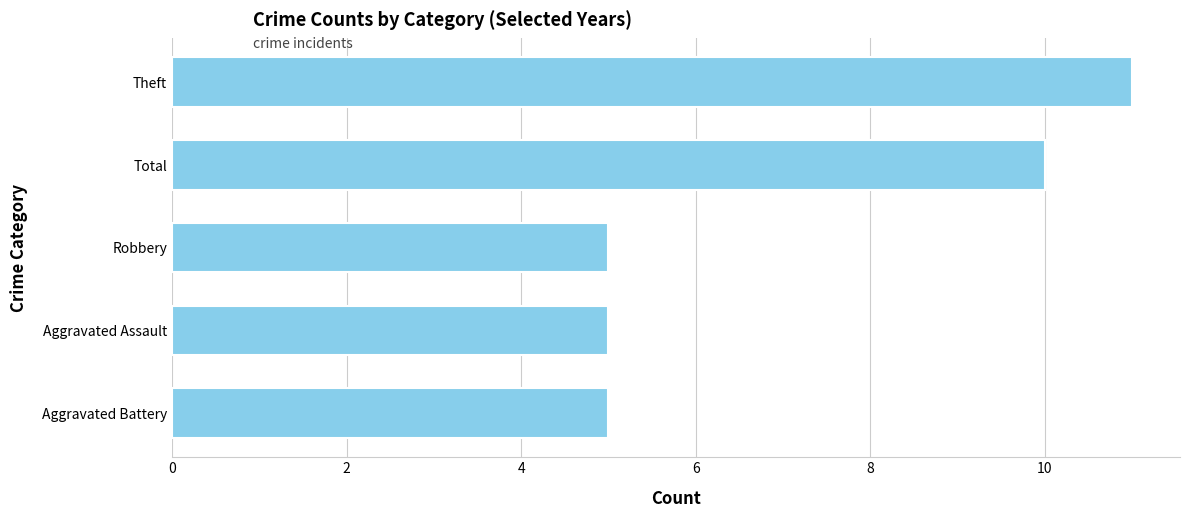

At which category does the chart reach its peak across all series?

Theft